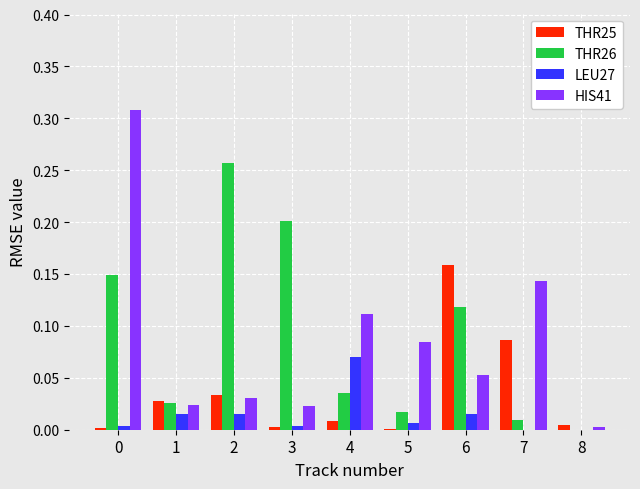

The value of HIS41 at 0 is 0.2. True or false?

False